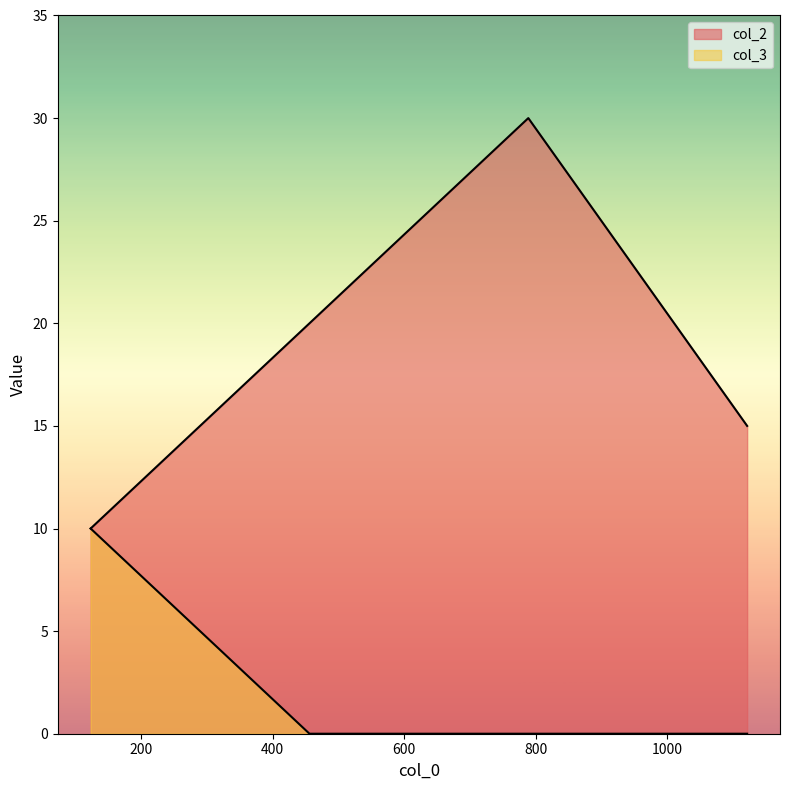

Rank the series by their maximum value, from highest to lowest.

col_2, col_3